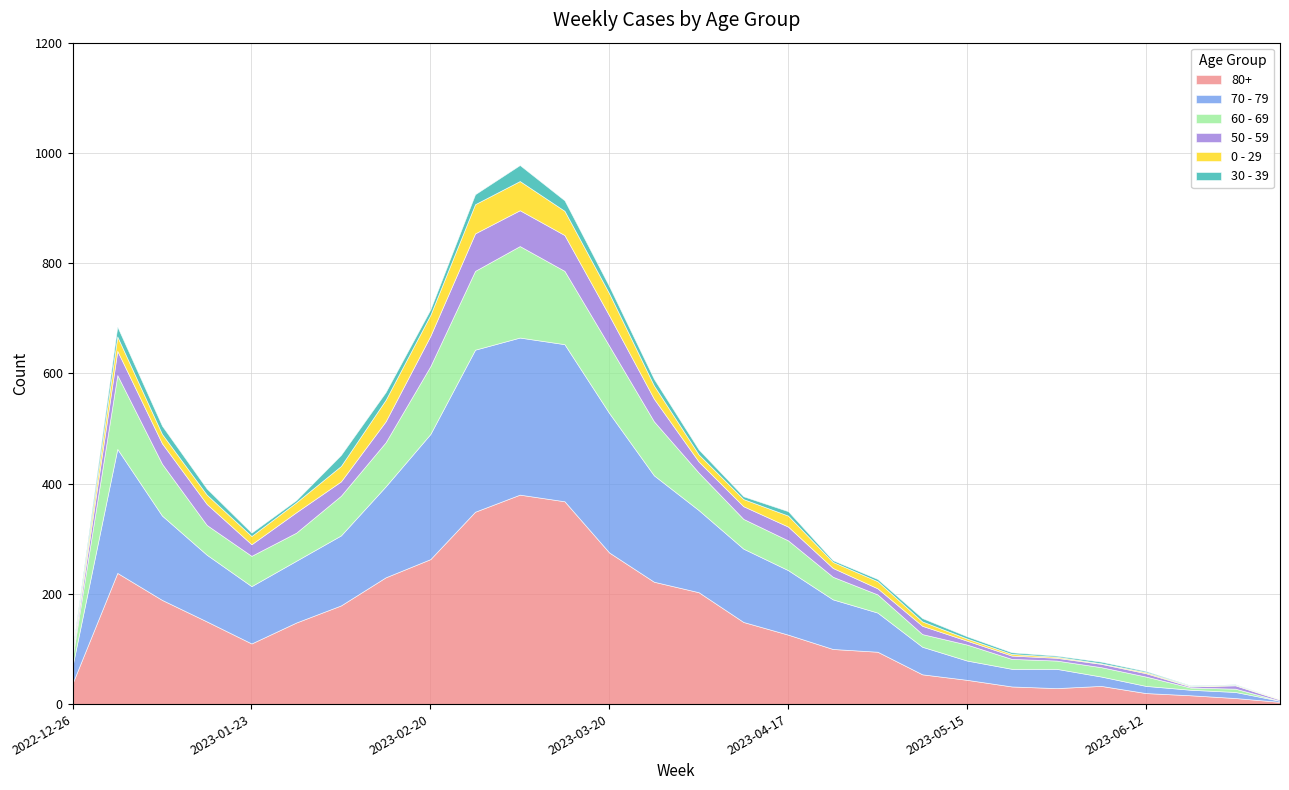

What position from the right is 2023-01-02?

27